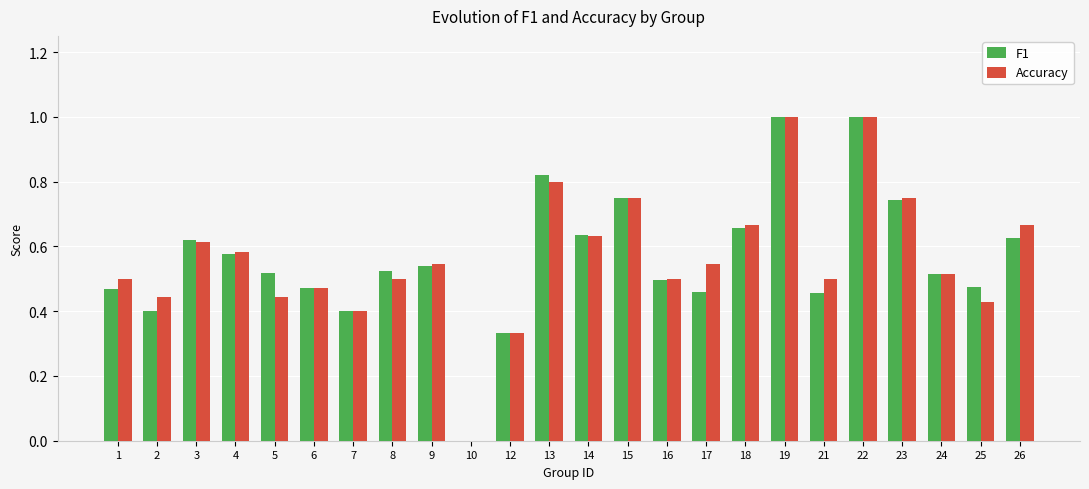

Is the value of F1 at 14 greater than the value of Accuracy at 21?

Yes